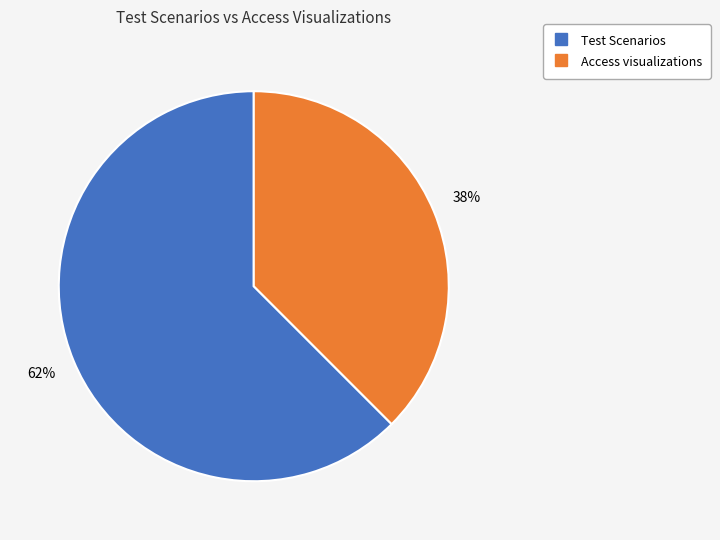

Rank the categories by value from lowest to highest.

Access visualizations, Test Scenarios